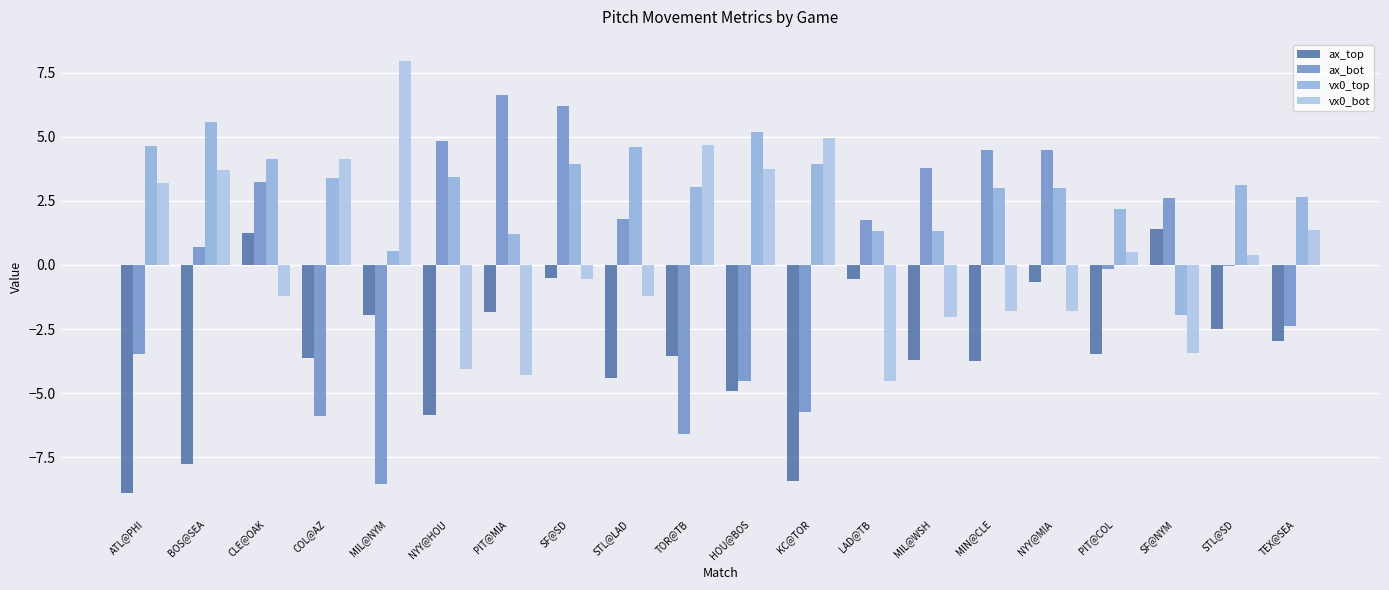

How many groups of bars are there?

20